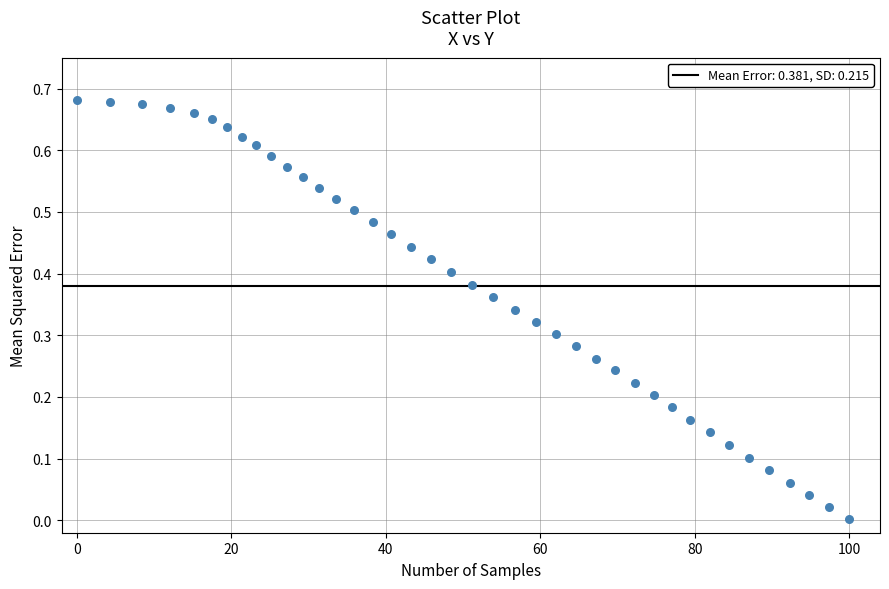

What is the range of X values (max minus min)?

100.0